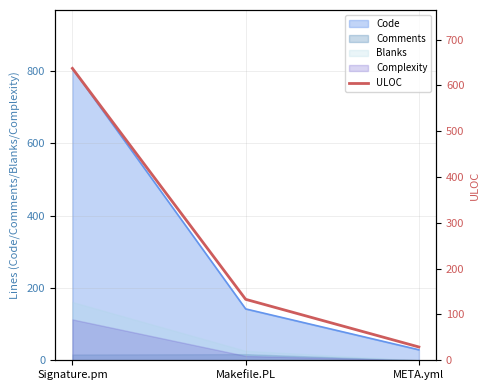

What is the sum of all values?

799